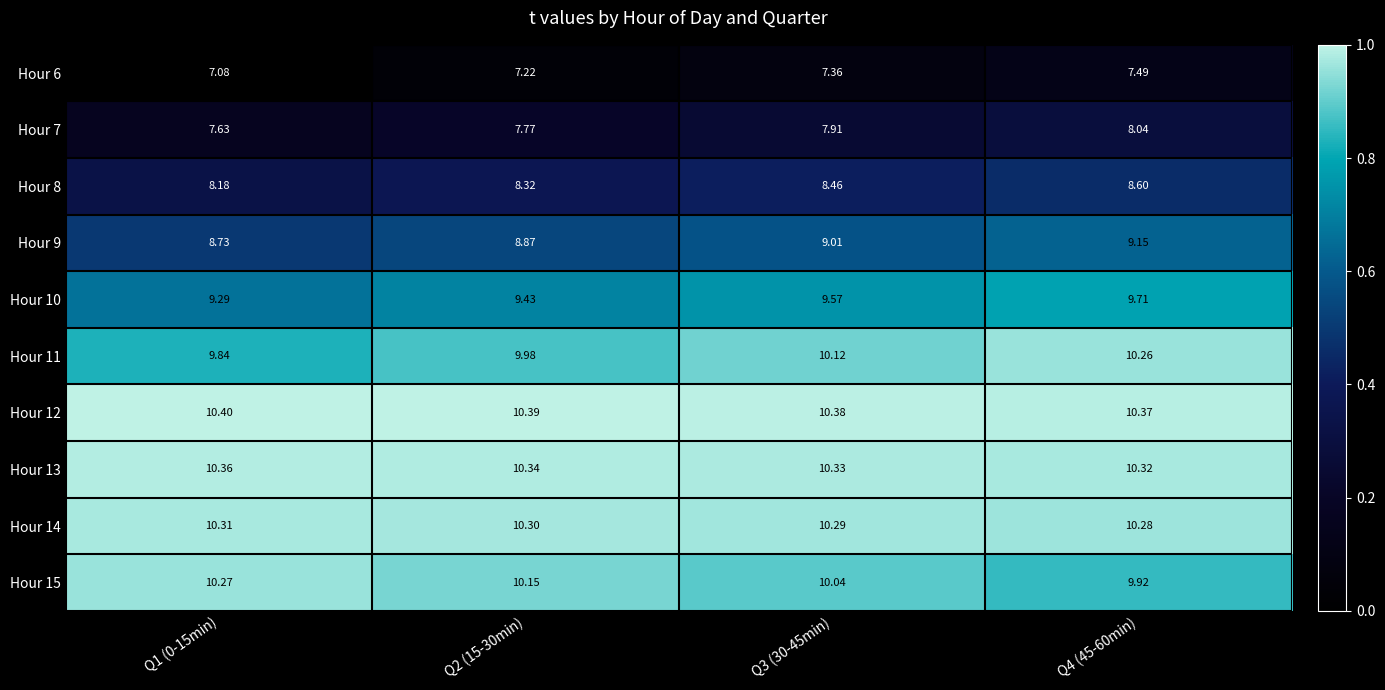

Is the value of Hour 12 at Q1 (0-15min) greater than the value of Hour 14 at Q3 (30-45min)?

Yes